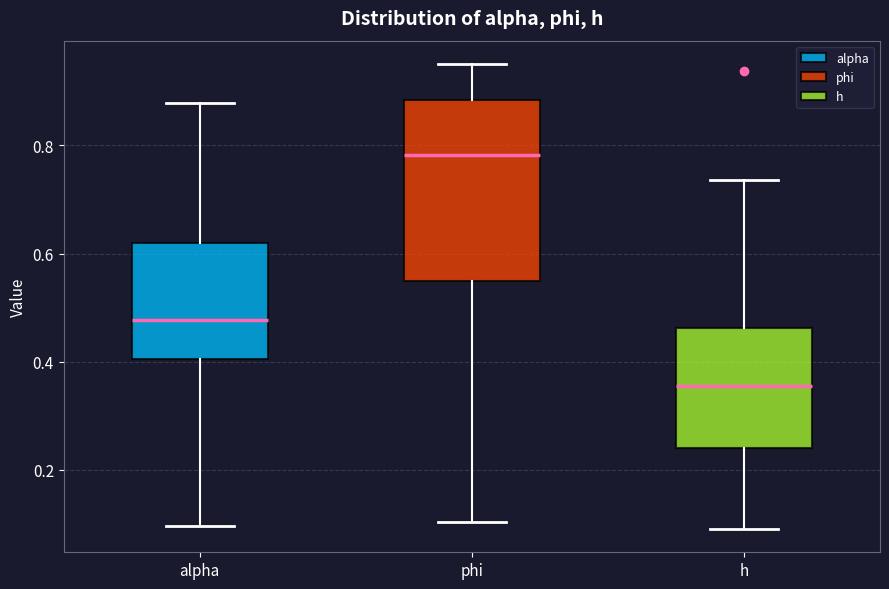

Reading left to right, transcribe this box plot: for each box, give where its median line is, the range the box spans, and where its two whiskers end, as read against the y-axis. The values are not printed on the chart, so give them approximately, as read against the axis.

alpha: median 0.48, box 0.40 to 0.62, whiskers 0.10 to 0.88
phi: median 0.78, box 0.54 to 0.88, whiskers 0.10 to 0.96
h: median 0.36, box 0.24 to 0.46, whiskers 0.10 to 0.74